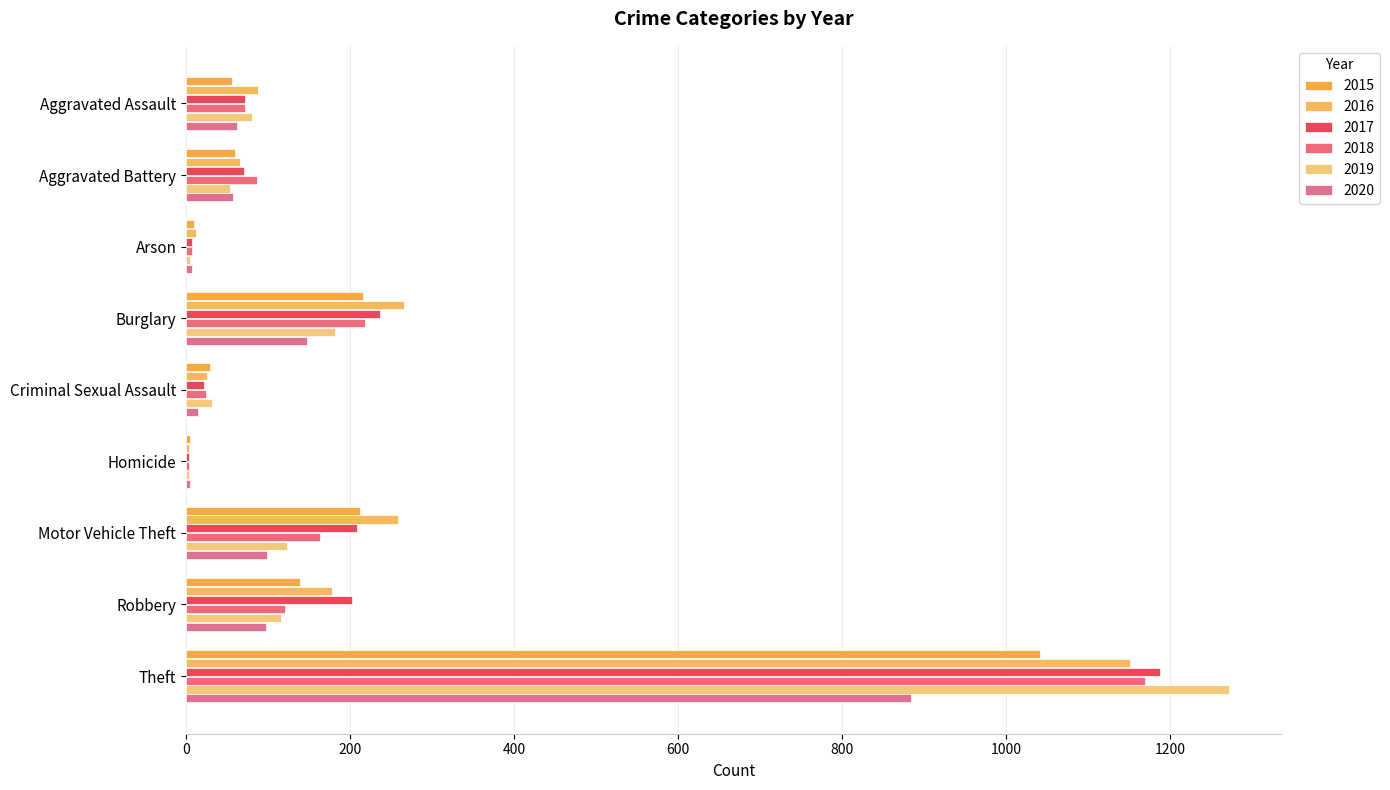

How many series are shown in this chart?

6